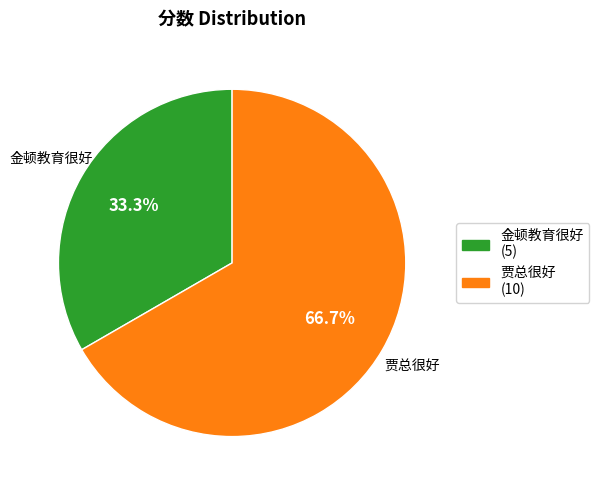

Which slice is the largest?

贾总很好